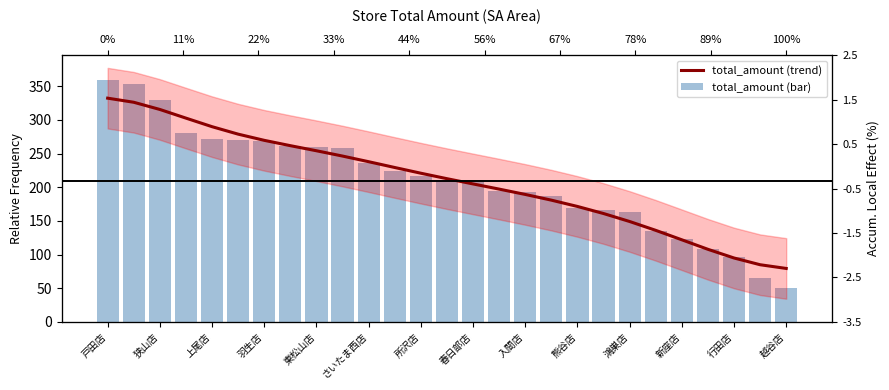

Where does the total_amount (bar) series first go above 210?

戸田店